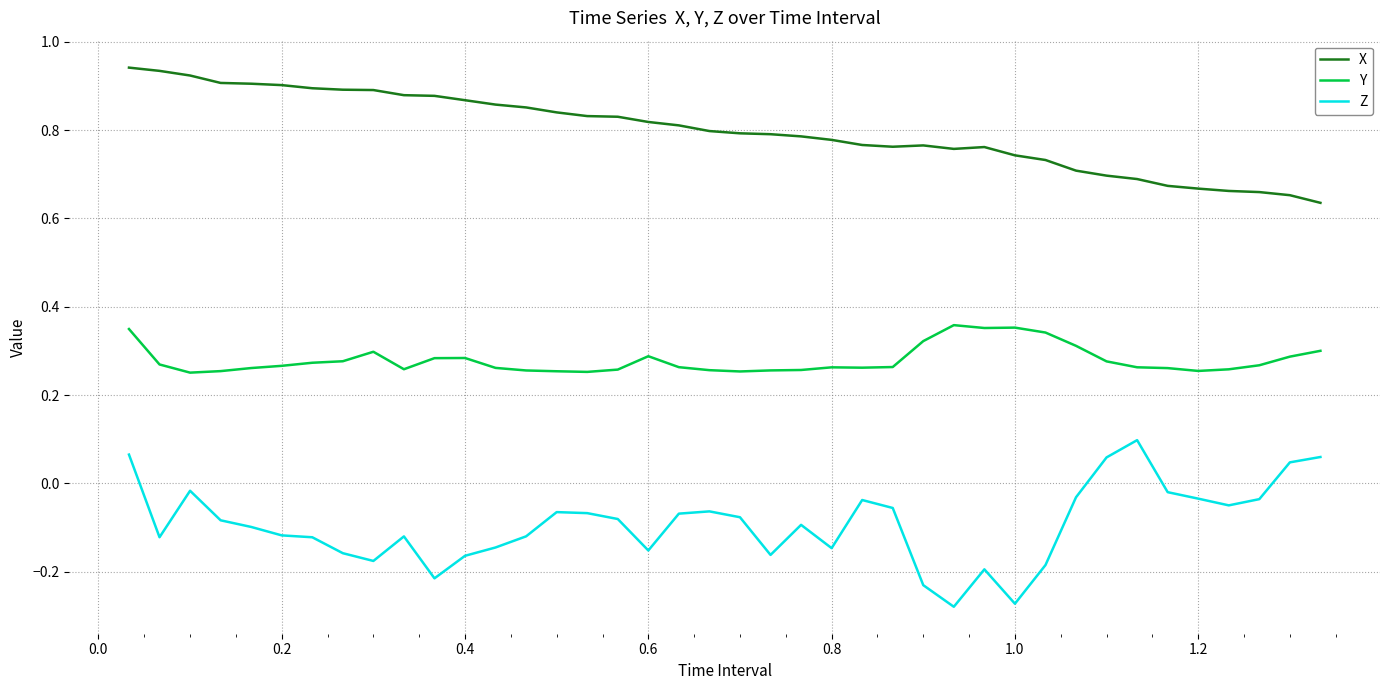

How many lines are shown in the chart?

3